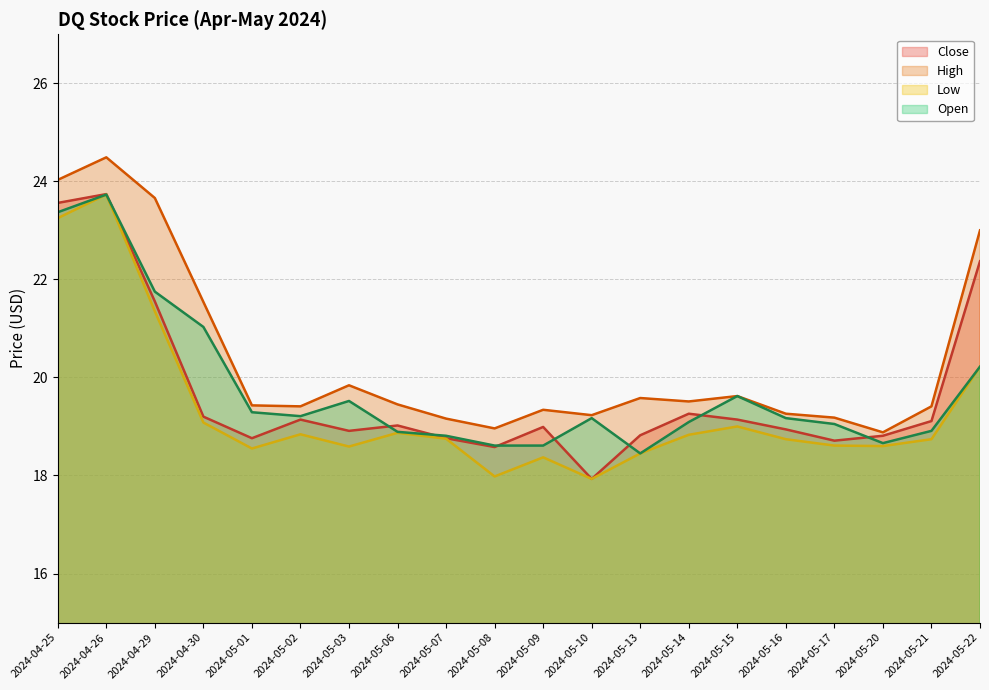

What is the value of the Close point at the 7th from the left?

18.9